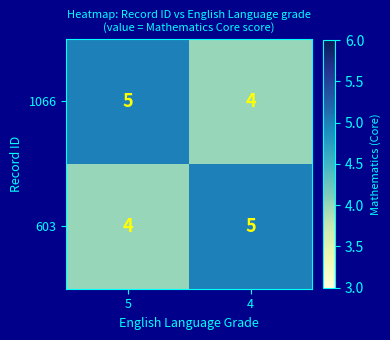

True or false: 1066 has a value of 7 at 5.

False